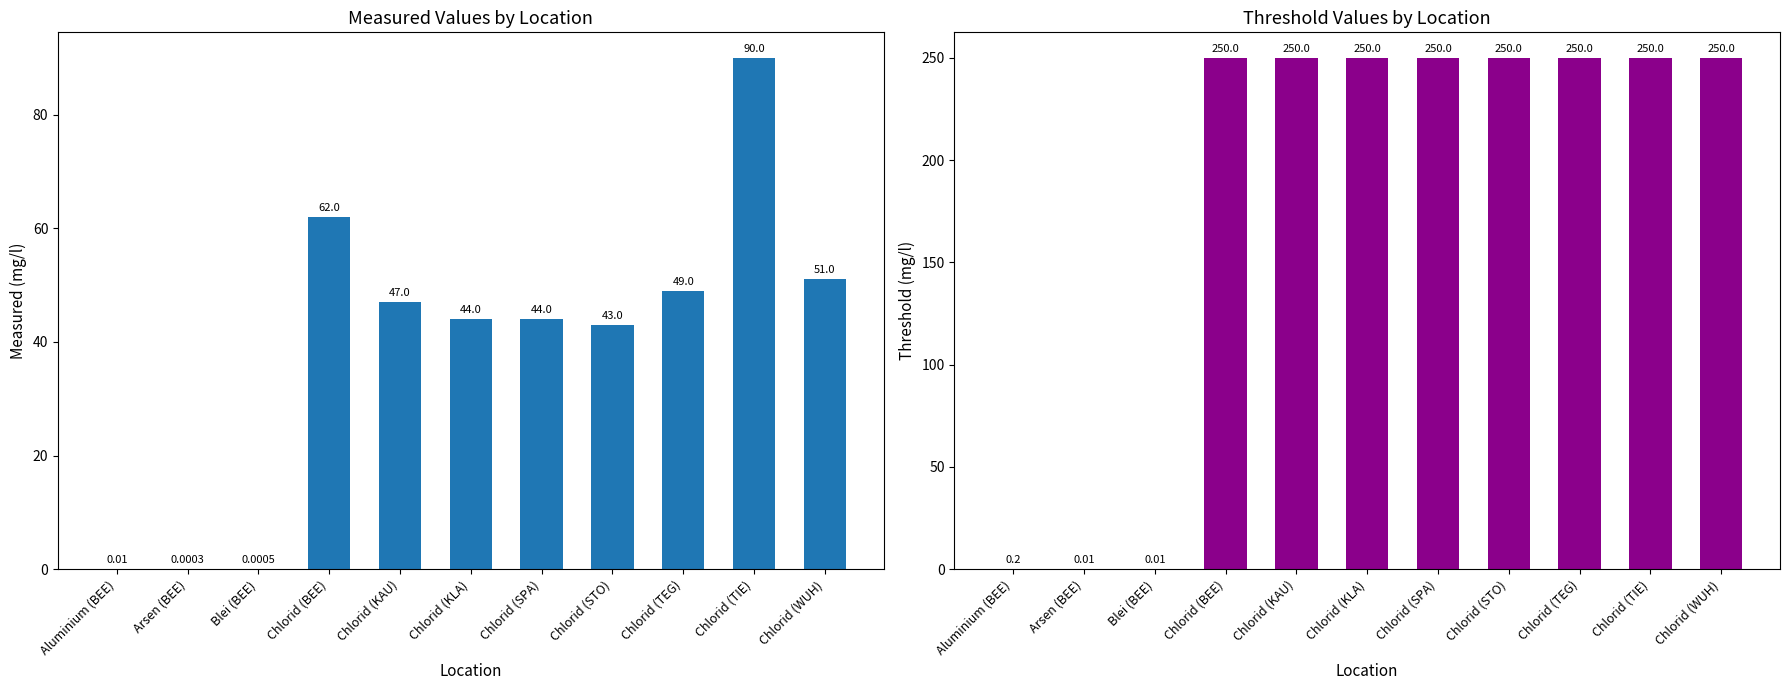

List the series in order of their peak value, highest first.

threshold, measured